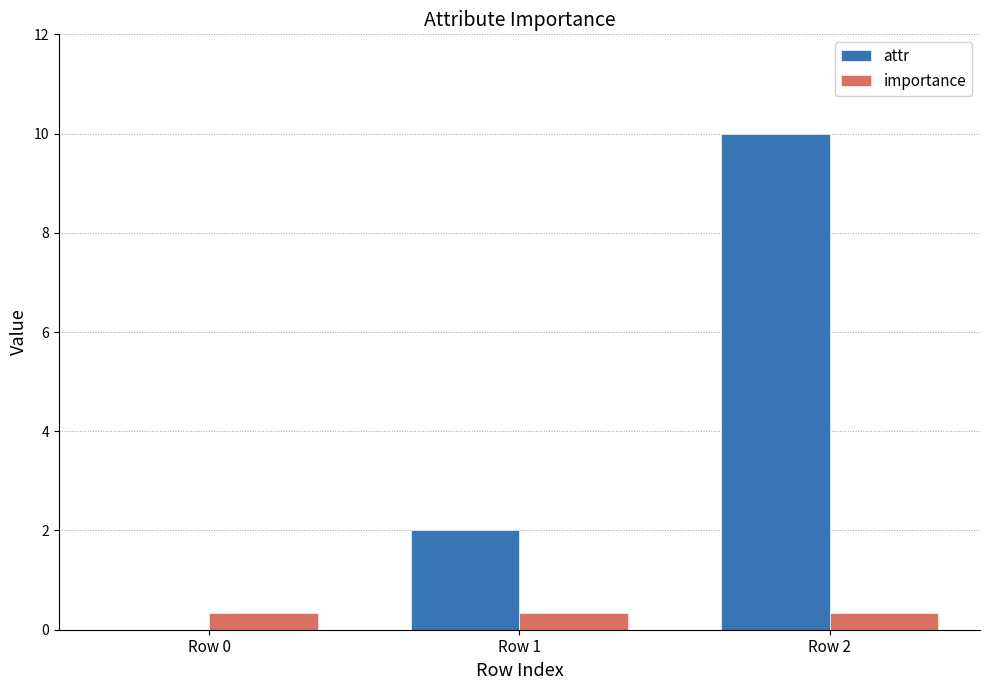

Reading left to right, extract all data points from this chart.

attr: Row 0=0.0	Row 1=2.0	Row 2=10.0
importance: Row 0=0.3	Row 1=0.3	Row 2=0.3